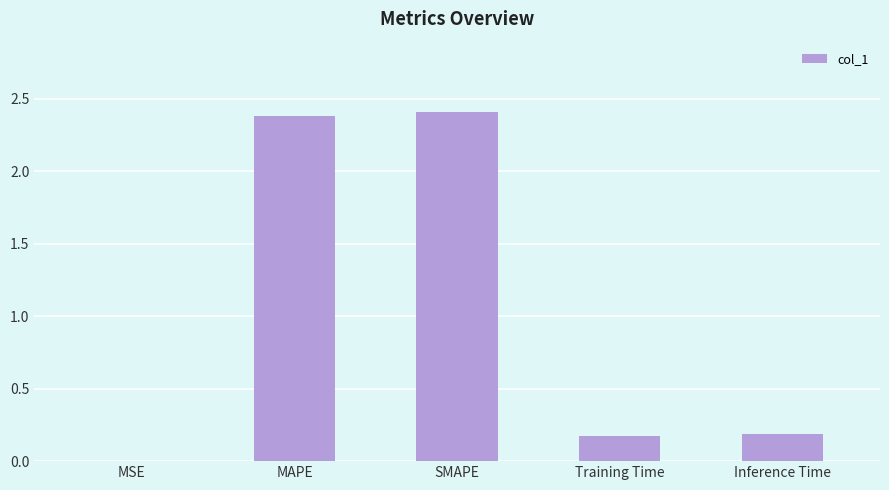

True or false: the data shows 0.2 at Inference Time.

True